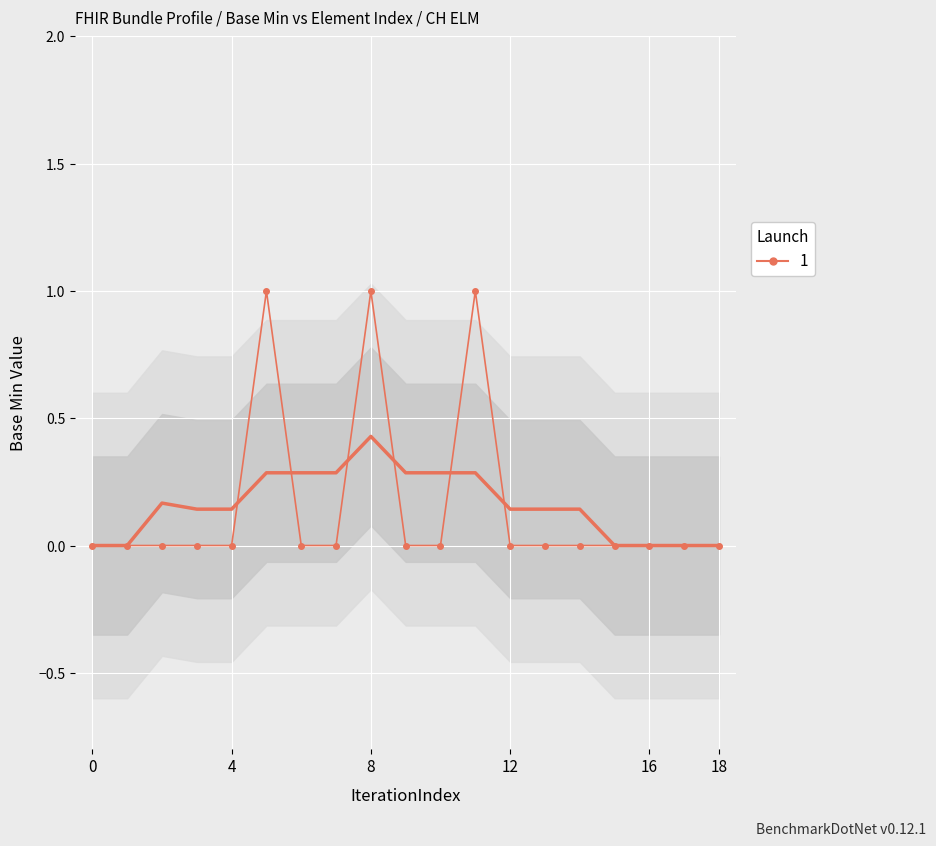

Count the number of categories in the chart.

19